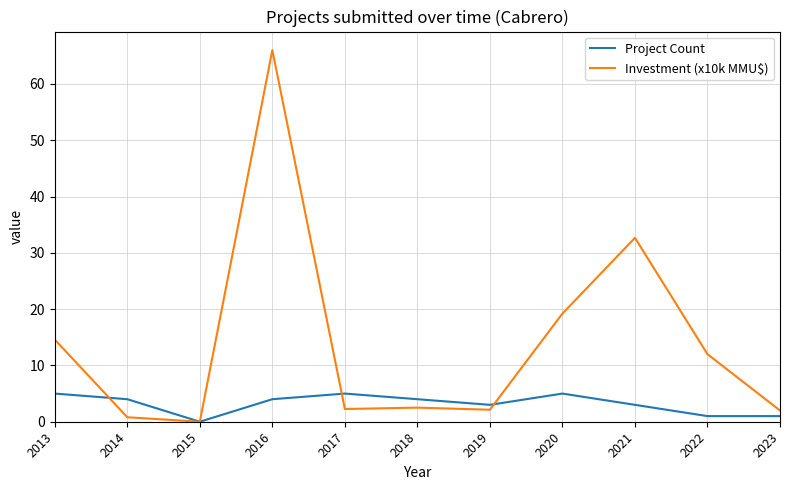

How many interior local peaks does the Project Count series have?

2